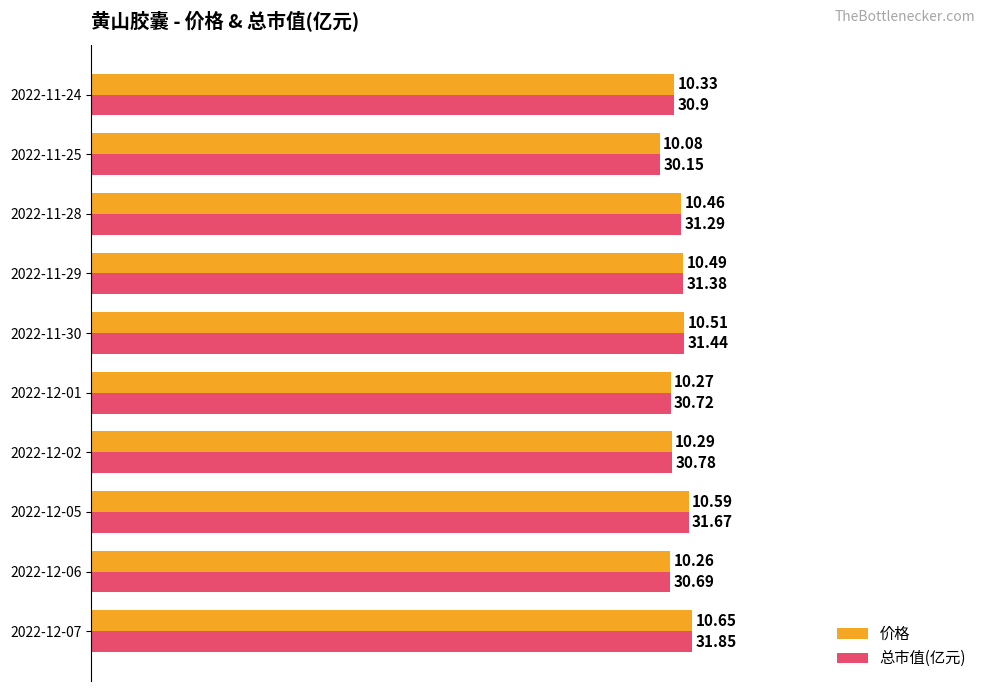

Which series has the largest range (max minus min)?

价格